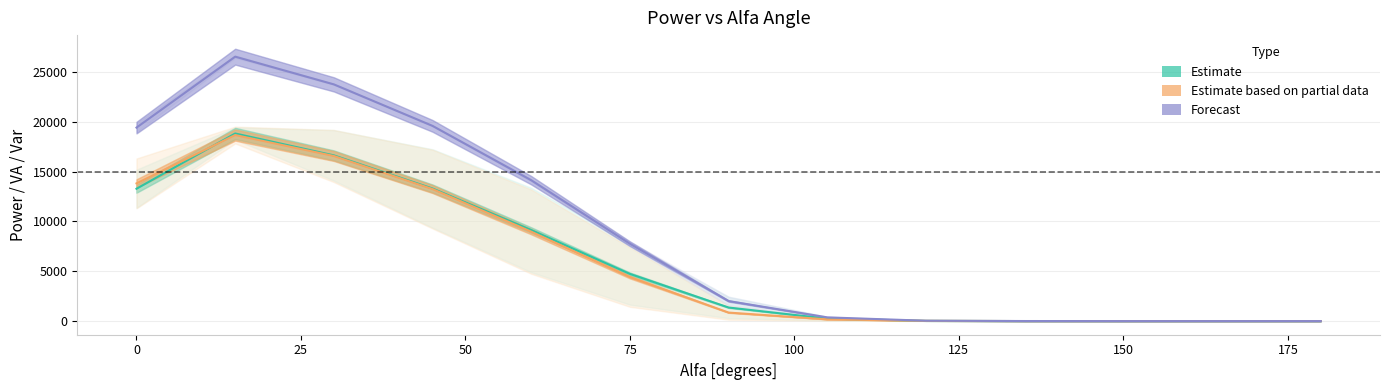

List the series in order of their peak value, highest first.

Forecast, Estimate, Estimate based on partial data